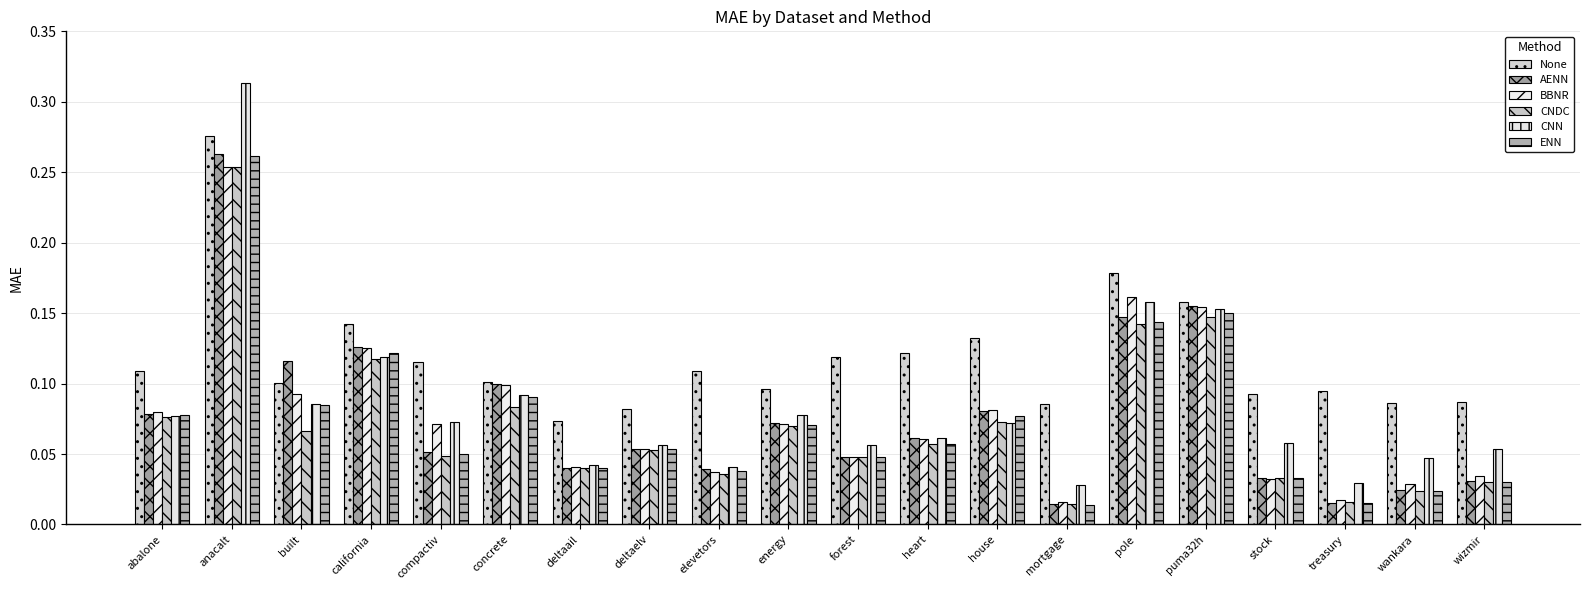

Count the number of categories in the chart.

20